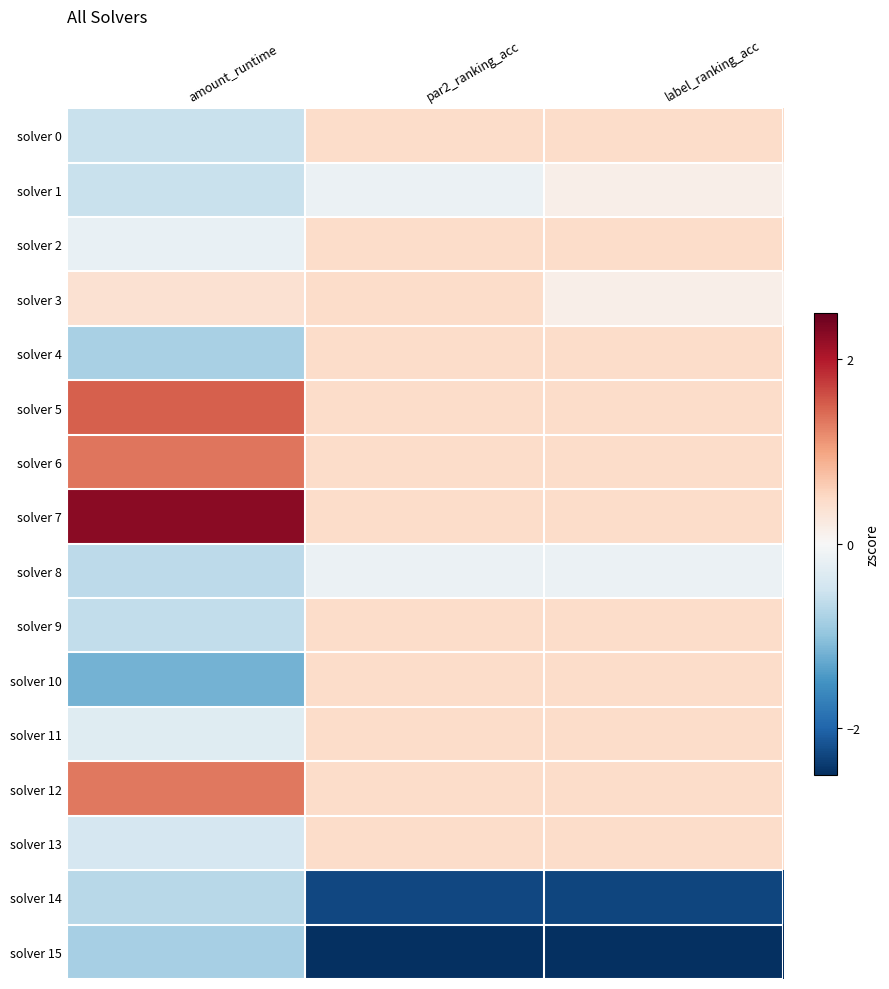

Reading left to right, list all the values displayed in this chart.

solver 0: amount_runtime=-0.6	par2_ranking_acc=0.5	label_ranking_acc=0.5
solver 1: amount_runtime=-0.6	par2_ranking_acc=-0.2	label_ranking_acc=0.2
solver 2: amount_runtime=-0.2	par2_ranking_acc=0.5	label_ranking_acc=0.5
solver 3: amount_runtime=0.4	par2_ranking_acc=0.5	label_ranking_acc=0.2
solver 4: amount_runtime=-0.8	par2_ranking_acc=0.5	label_ranking_acc=0.5
solver 5: amount_runtime=1.5	par2_ranking_acc=0.5	label_ranking_acc=0.5
solver 6: amount_runtime=1.3	par2_ranking_acc=0.5	label_ranking_acc=0.5
solver 7: amount_runtime=2.3	par2_ranking_acc=0.5	label_ranking_acc=0.5
solver 8: amount_runtime=-0.7	par2_ranking_acc=-0.2	label_ranking_acc=-0.2
solver 9: amount_runtime=-0.6	par2_ranking_acc=0.5	label_ranking_acc=0.5
solver 10: amount_runtime=-1.2	par2_ranking_acc=0.5	label_ranking_acc=0.5
solver 11: amount_runtime=-0.3	par2_ranking_acc=0.5	label_ranking_acc=0.5
solver 12: amount_runtime=1.3	par2_ranking_acc=0.5	label_ranking_acc=0.5
solver 13: amount_runtime=-0.4	par2_ranking_acc=0.5	label_ranking_acc=0.5
solver 14: amount_runtime=-0.7	par2_ranking_acc=-2.3	label_ranking_acc=-2.3
solver 15: amount_runtime=-0.8	par2_ranking_acc=-2.9	label_ranking_acc=-2.9